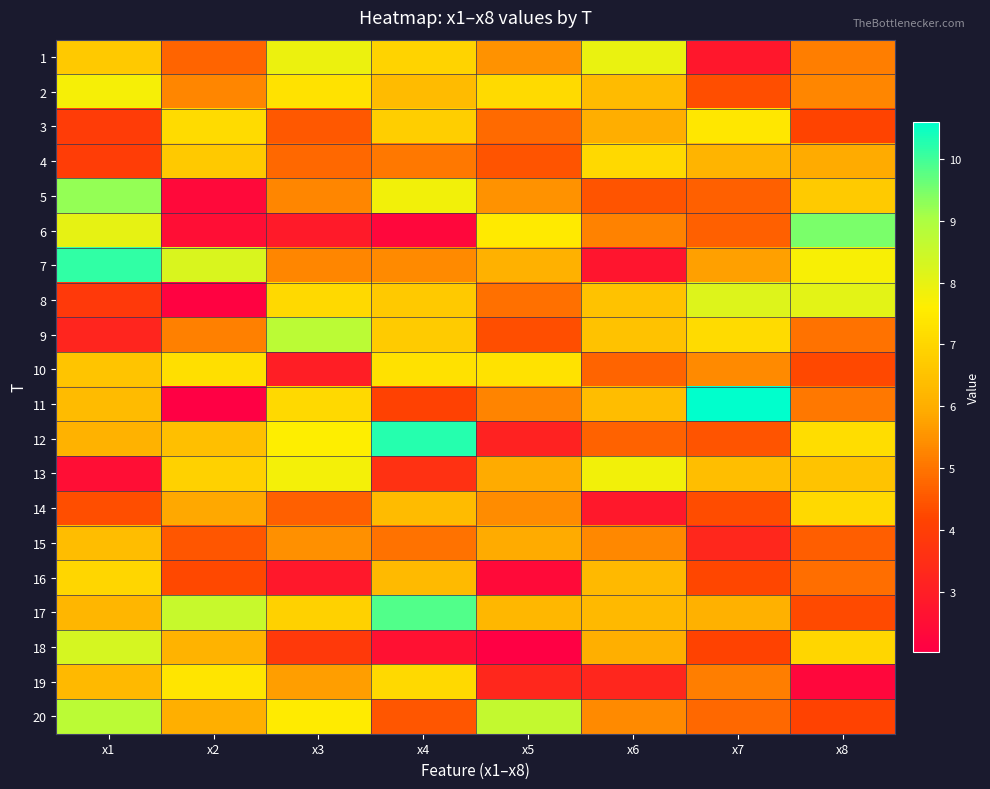

Reading left to right, what are all the values shown in this chart?

1: x1=6.7	x2=4.7	x3=7.9	x4=6.9	x5=5.5	x6=7.9	x7=2.8	x8=5.2
2: x1=7.7	x2=5.3	x3=7.3	x4=6.3	x5=7.1	x6=6.3	x7=4.4	x8=5.3
3: x1=3.9	x2=7.1	x3=4.5	x4=6.8	x5=4.8	x6=6.0	x7=7.4	x8=4.1
4: x1=4.0	x2=6.7	x3=4.8	x4=5.1	x5=4.5	x6=7.1	x7=6.2	x8=5.9
5: x1=9.2	x2=2.3	x3=5.3	x4=7.8	x5=5.5	x6=4.5	x7=4.7	x8=6.7
6: x1=8.0	x2=2.5	x3=2.9	x4=2.3	x5=7.5	x6=5.2	x7=4.7	x8=9.5
7: x1=10.2	x2=8.2	x3=5.3	x4=5.4	x5=6.1	x6=2.7	x7=5.7	x8=7.7
8: x1=3.8	x2=2.1	x3=7.1	x4=6.7	x5=4.9	x6=6.5	x7=8.2	x8=8.1
9: x1=3.2	x2=5.2	x3=8.8	x4=6.7	x5=4.3	x6=6.5	x7=7.1	x8=5.0
10: x1=6.6	x2=7.2	x3=3.0	x4=7.3	x5=7.3	x6=4.7	x7=5.3	x8=4.3
11: x1=6.3	x2=2.0	x3=7.1	x4=4.1	x5=5.3	x6=6.4	x7=10.6	x8=5.1
12: x1=6.1	x2=6.4	x3=7.6	x4=10.2	x5=3.1	x6=4.7	x7=4.5	x8=7.2
13: x1=2.5	x2=6.9	x3=7.8	x4=3.6	x5=5.9	x6=7.8	x7=6.4	x8=6.5
14: x1=4.4	x2=5.8	x3=4.6	x4=6.3	x5=5.4	x6=2.8	x7=4.3	x8=7.1
15: x1=6.4	x2=4.5	x3=5.4	x4=5.0	x5=5.9	x6=5.3	x7=3.3	x8=4.6
16: x1=7.0	x2=4.3	x3=2.8	x4=6.3	x5=2.4	x6=6.3	x7=4.2	x8=4.9
17: x1=6.2	x2=8.6	x3=6.9	x4=9.9	x5=6.2	x6=6.3	x7=6.1	x8=4.3
18: x1=8.3	x2=6.1	x3=3.9	x4=2.6	x5=2.0	x6=6.0	x7=4.1	x8=7.0
19: x1=6.3	x2=7.4	x3=5.7	x4=7.1	x5=3.3	x6=3.3	x7=5.2	x8=2.3
20: x1=8.8	x2=6.0	x3=7.5	x4=4.5	x5=8.6	x6=5.4	x7=4.8	x8=4.1